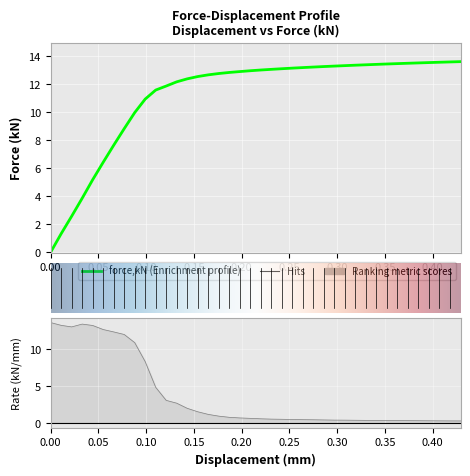

Reading left to right, transcribe all the data shown in this chart.

0.0	1.3	2.6	3.8	5.2	6.4	7.6	8.8	9.9	10.9	11.5	11.8	12.1	12.3	12.5	12.6	12.7	12.8	12.9	12.9	13.0	13.0	13.1	13.1	13.1	13.2	13.2	13.3	13.3	13.3	13.3	13.4	13.4	13.4	13.5	13.5	13.5	13.5	13.6	13.6